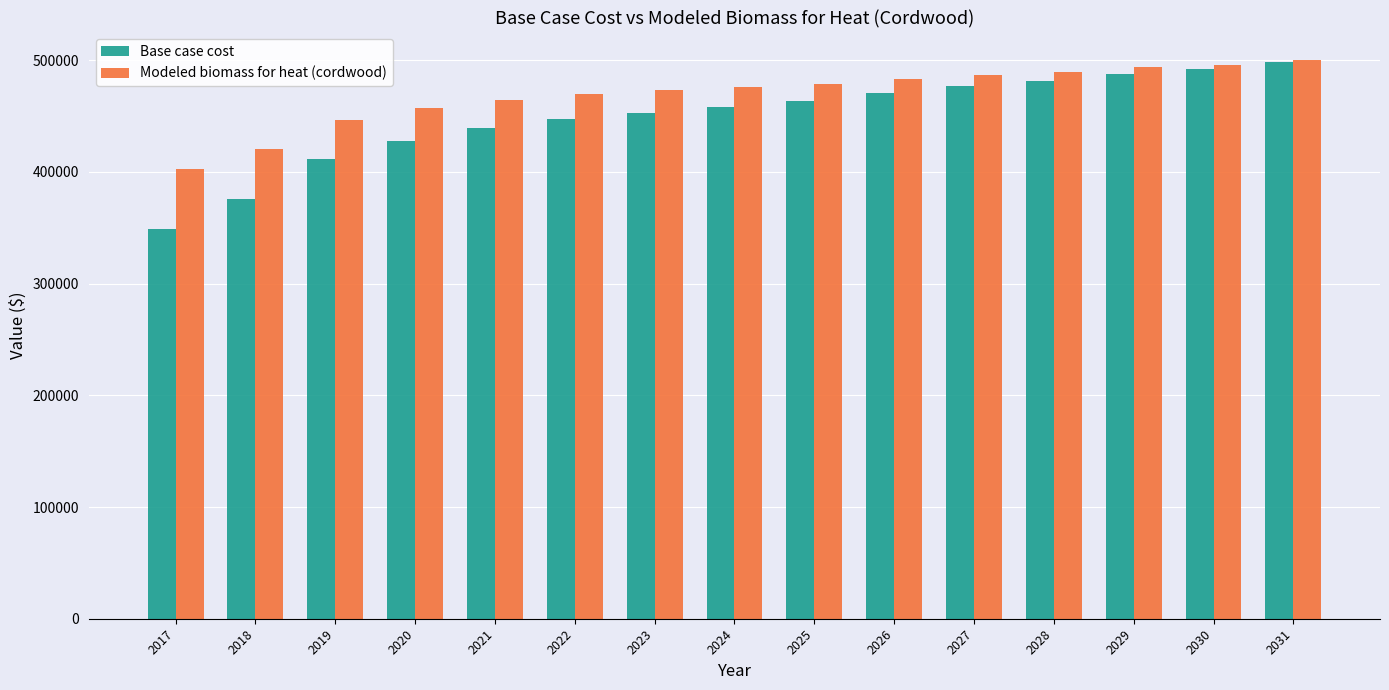

What is the approximate value of Modeled biomass for heat (cordwood) at 2026?

483380.4